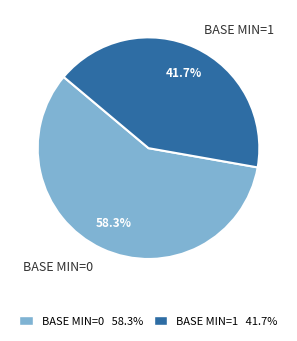

What is the ratio of the value at BASE MIN=1 to the value at BASE MIN=0?

0.7